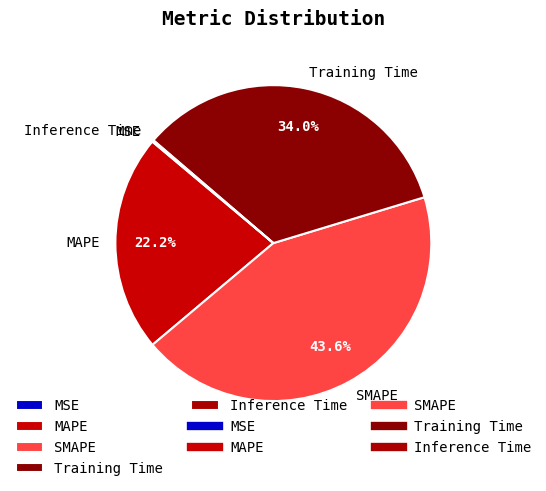

Is there a majority slice in this chart?

No